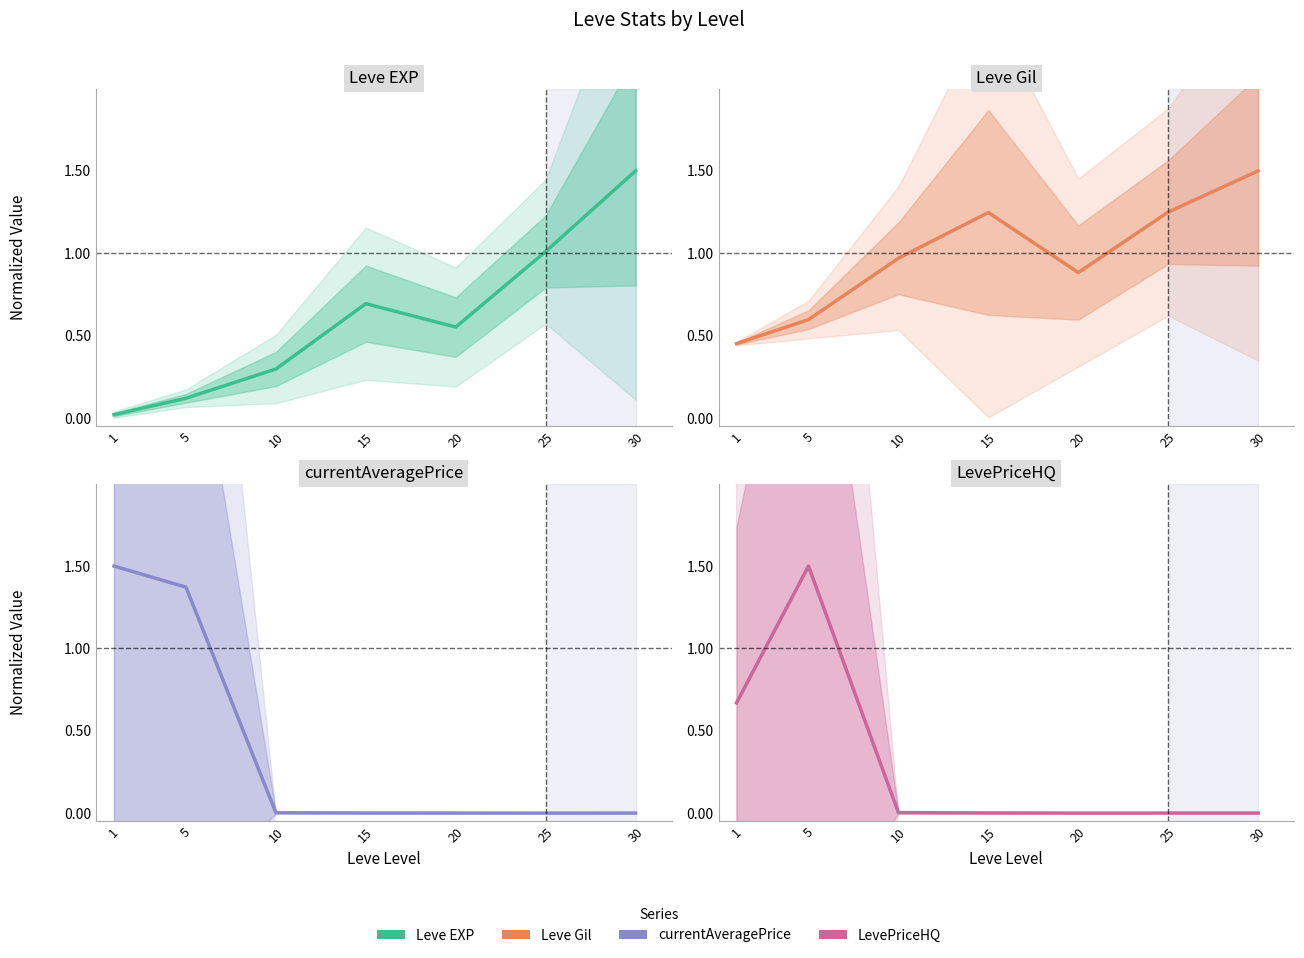

List the labels in order of LevePriceHQ value, largest first.

5, 1, 10, 15, 30, 25, 20